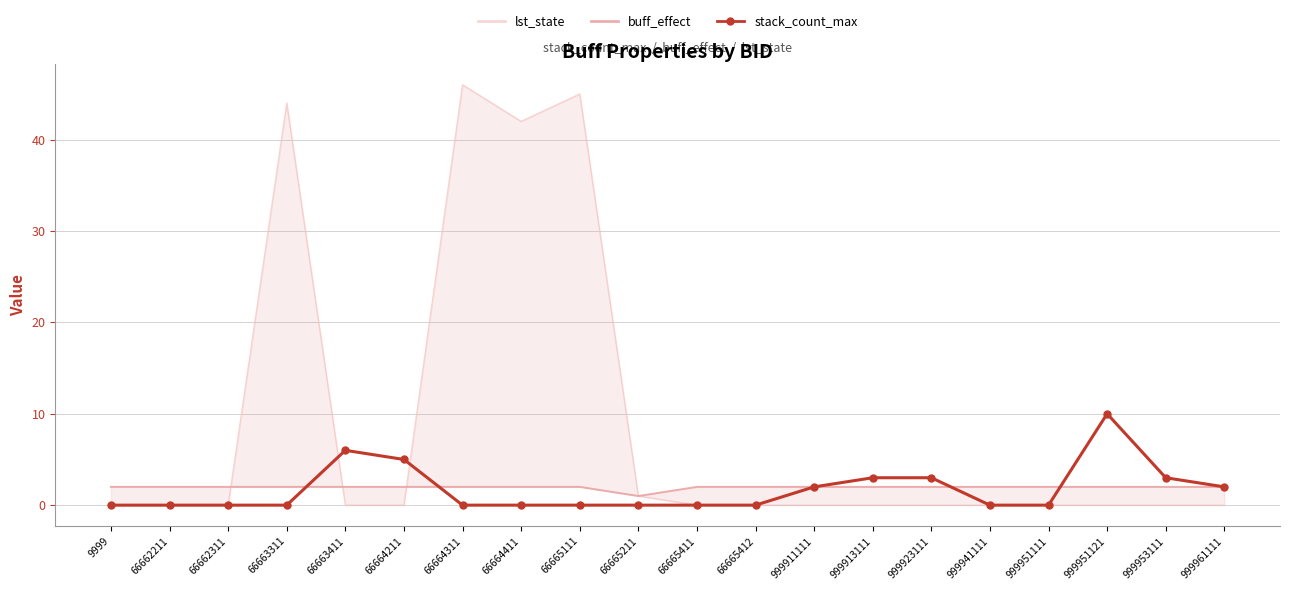

Count the number of categories in the chart.

20